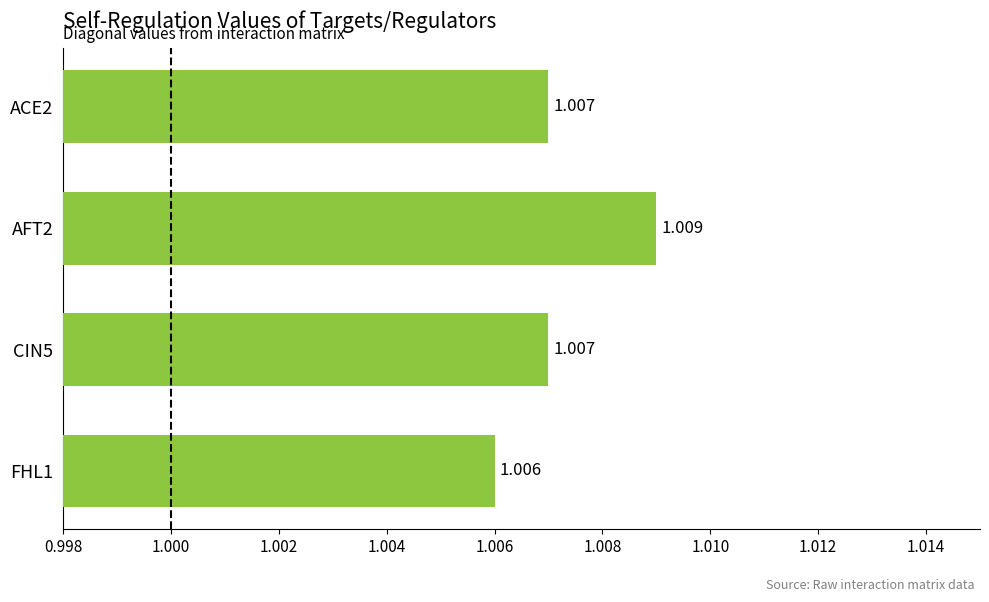

Which label corresponds to the largest value in the chart?

AFT2